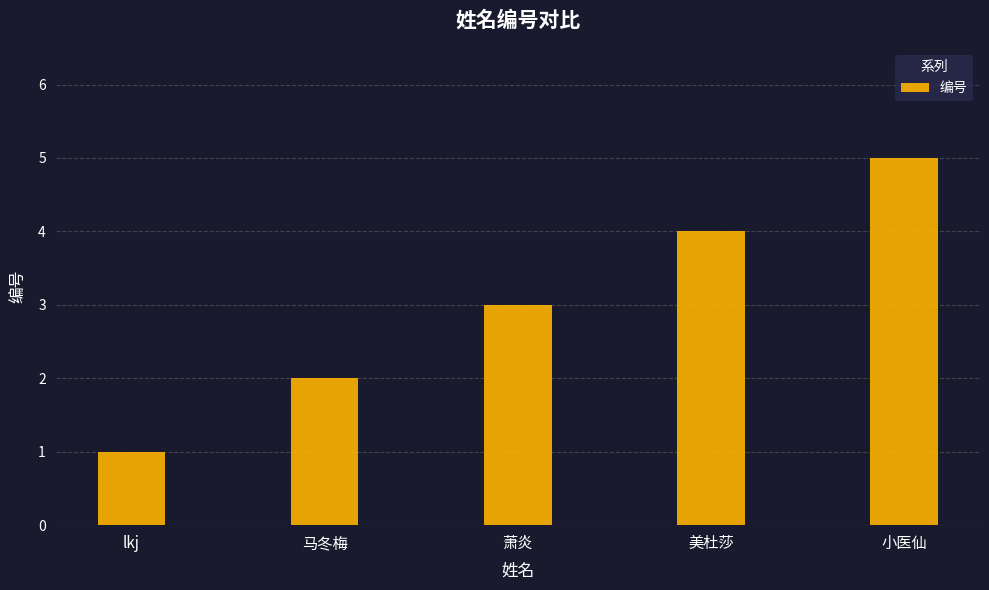

What position from the left is 萧炎?

3